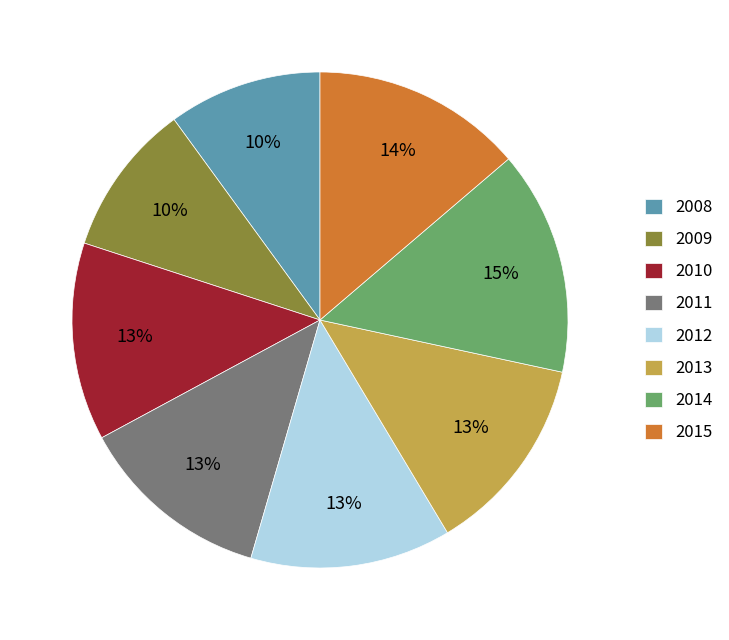

To the nearest percent, what portion does 2009 represent?

10%